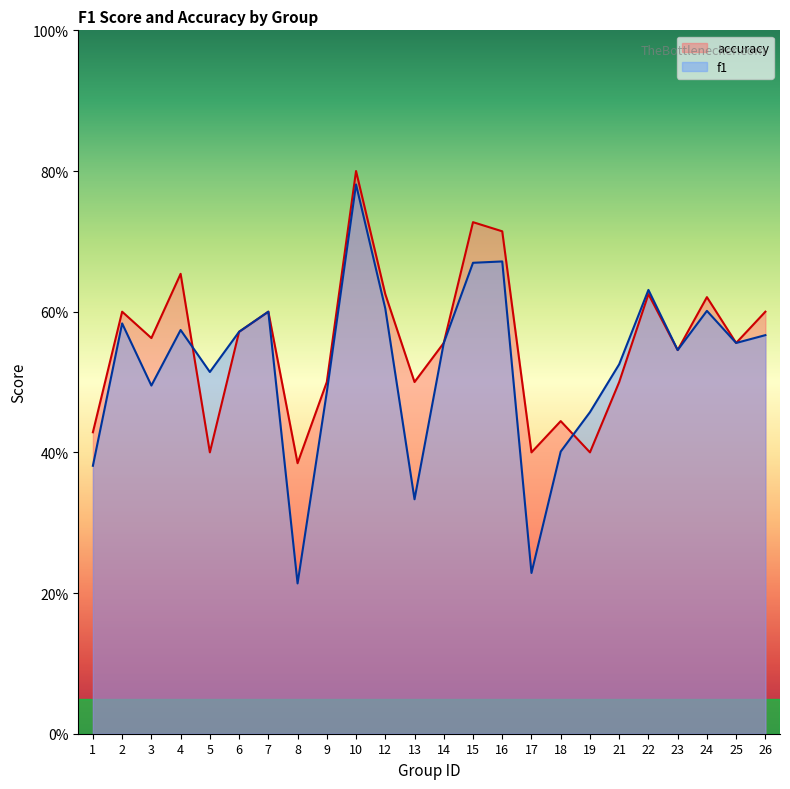

What is the sum of the f1 values at 3 and 10?

1.3